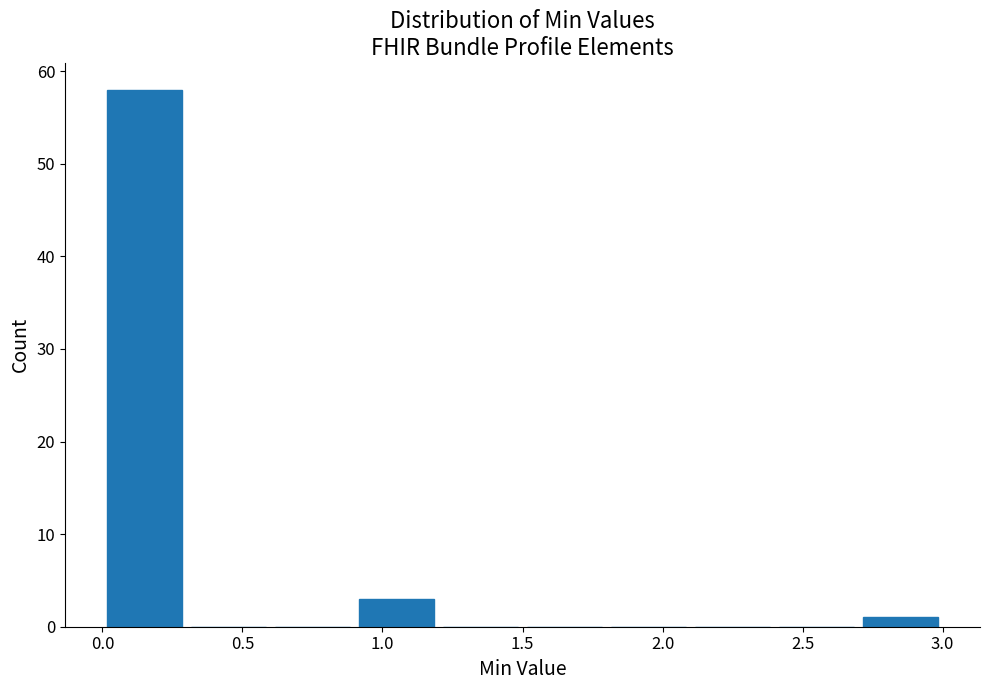

How tall is the bar that spans 0.0 to 0.3 on the x-axis? The values are not printed on the chart, so give them approximately, as read against the axis.

58